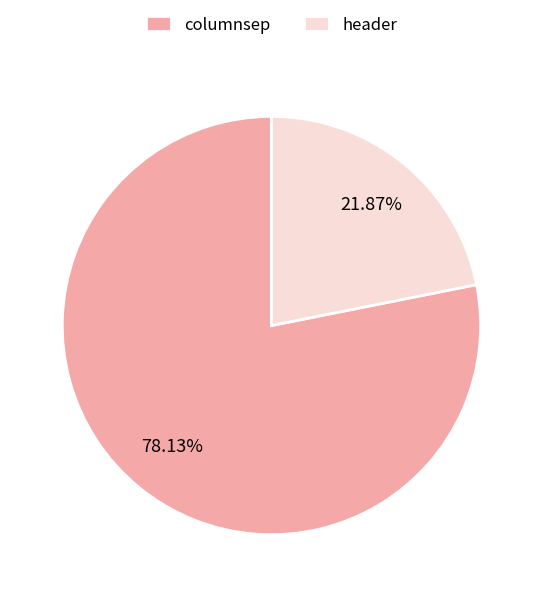

Which category accounts for the majority?

columnsep